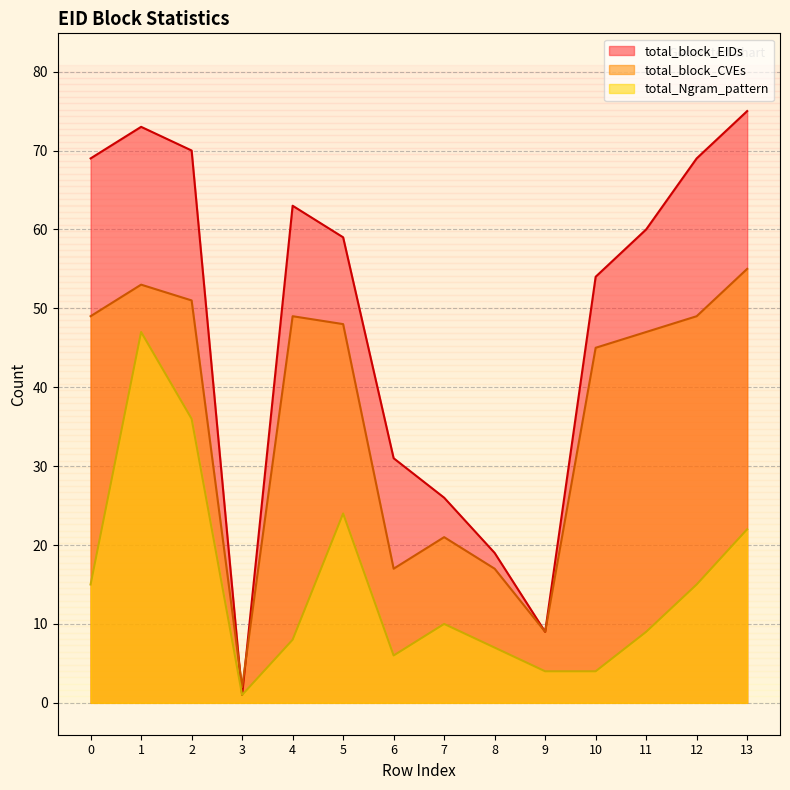

Where is the first local minimum for total_block_CVEs?

3